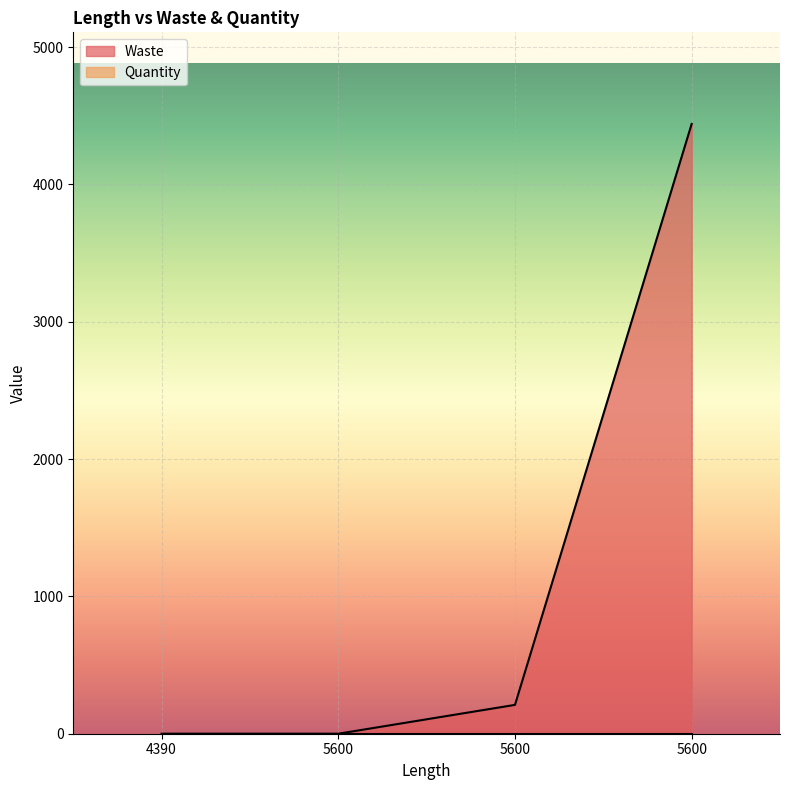

Where does the data first go above 210?

5600